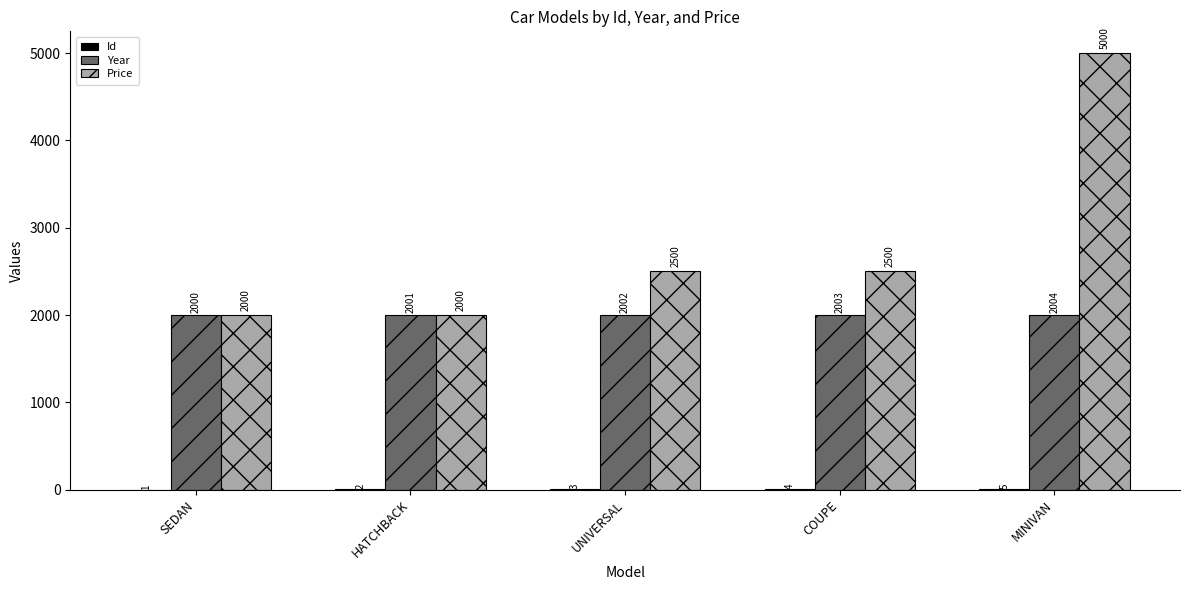

What is the approximate value of Year at SEDAN?

2000